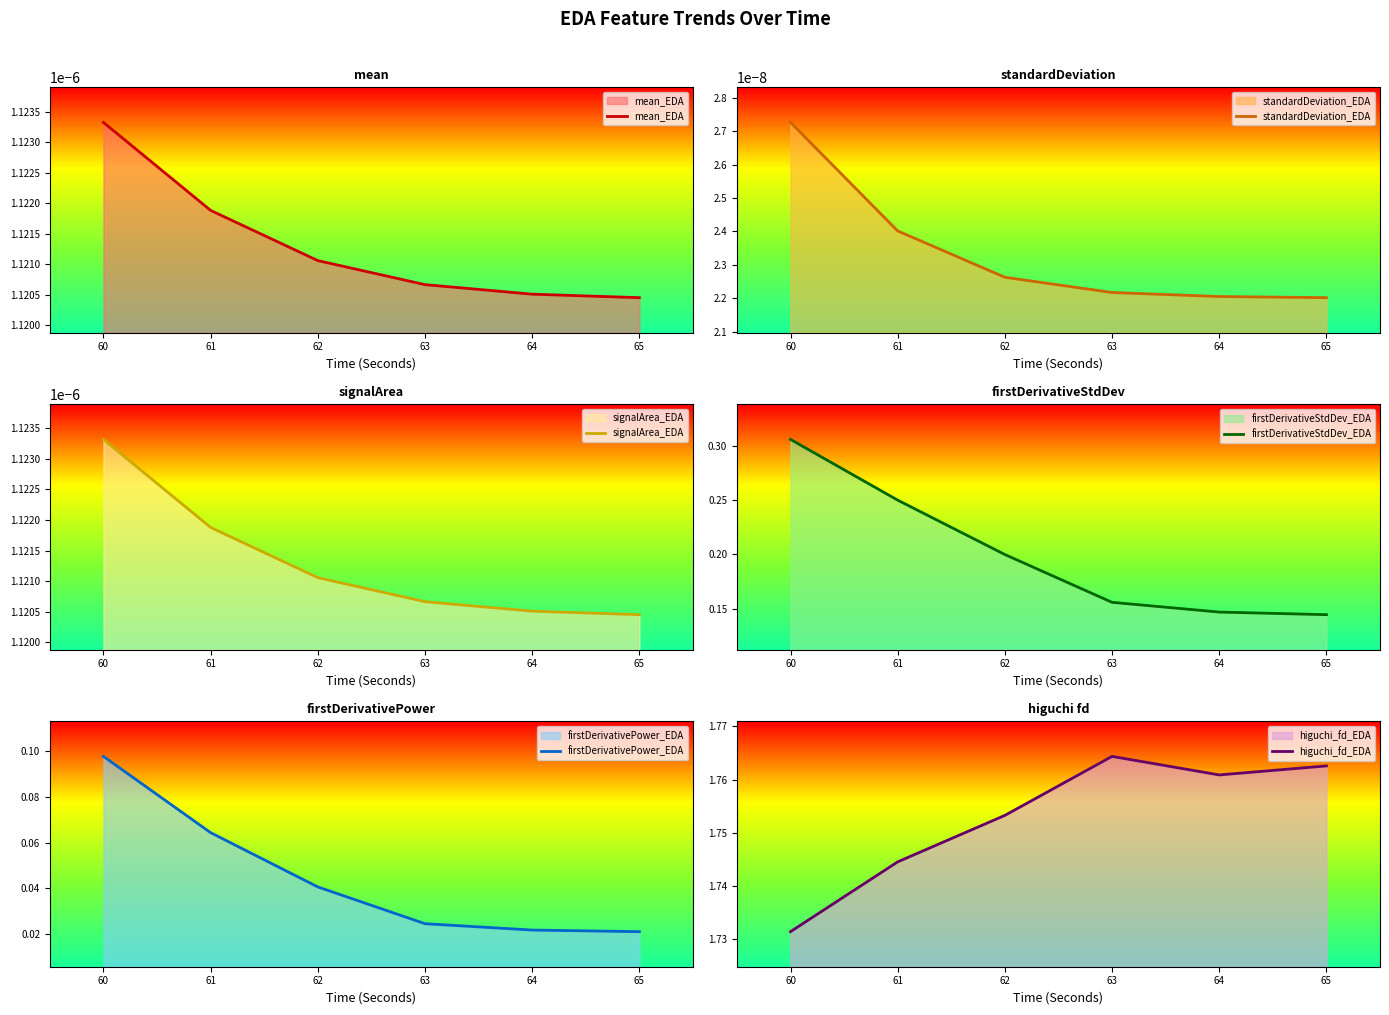

Which category has the highest value in the mean_EDA series?

60